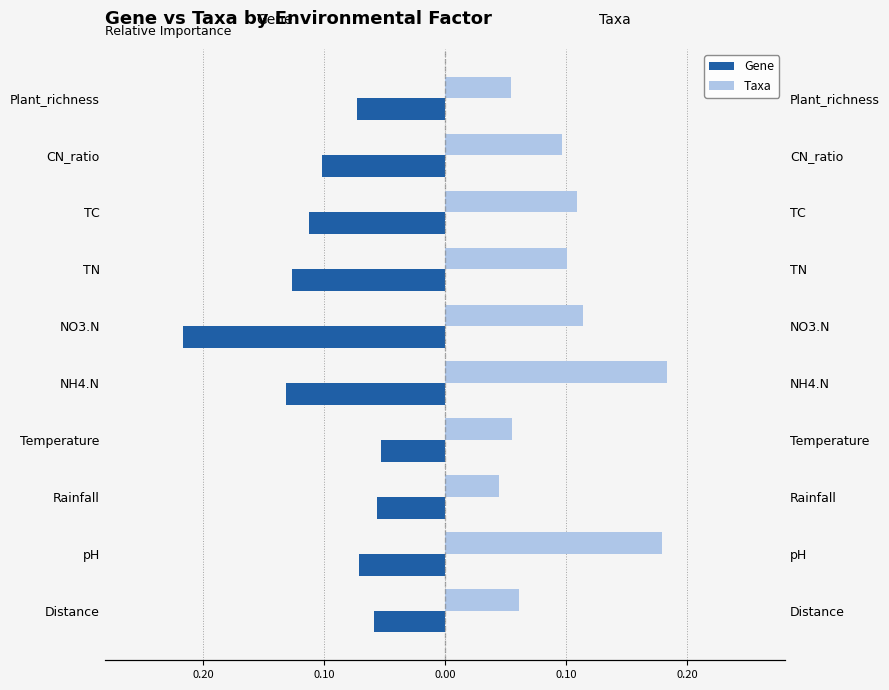

What is the approximate value of Gene at pH?

-0.1